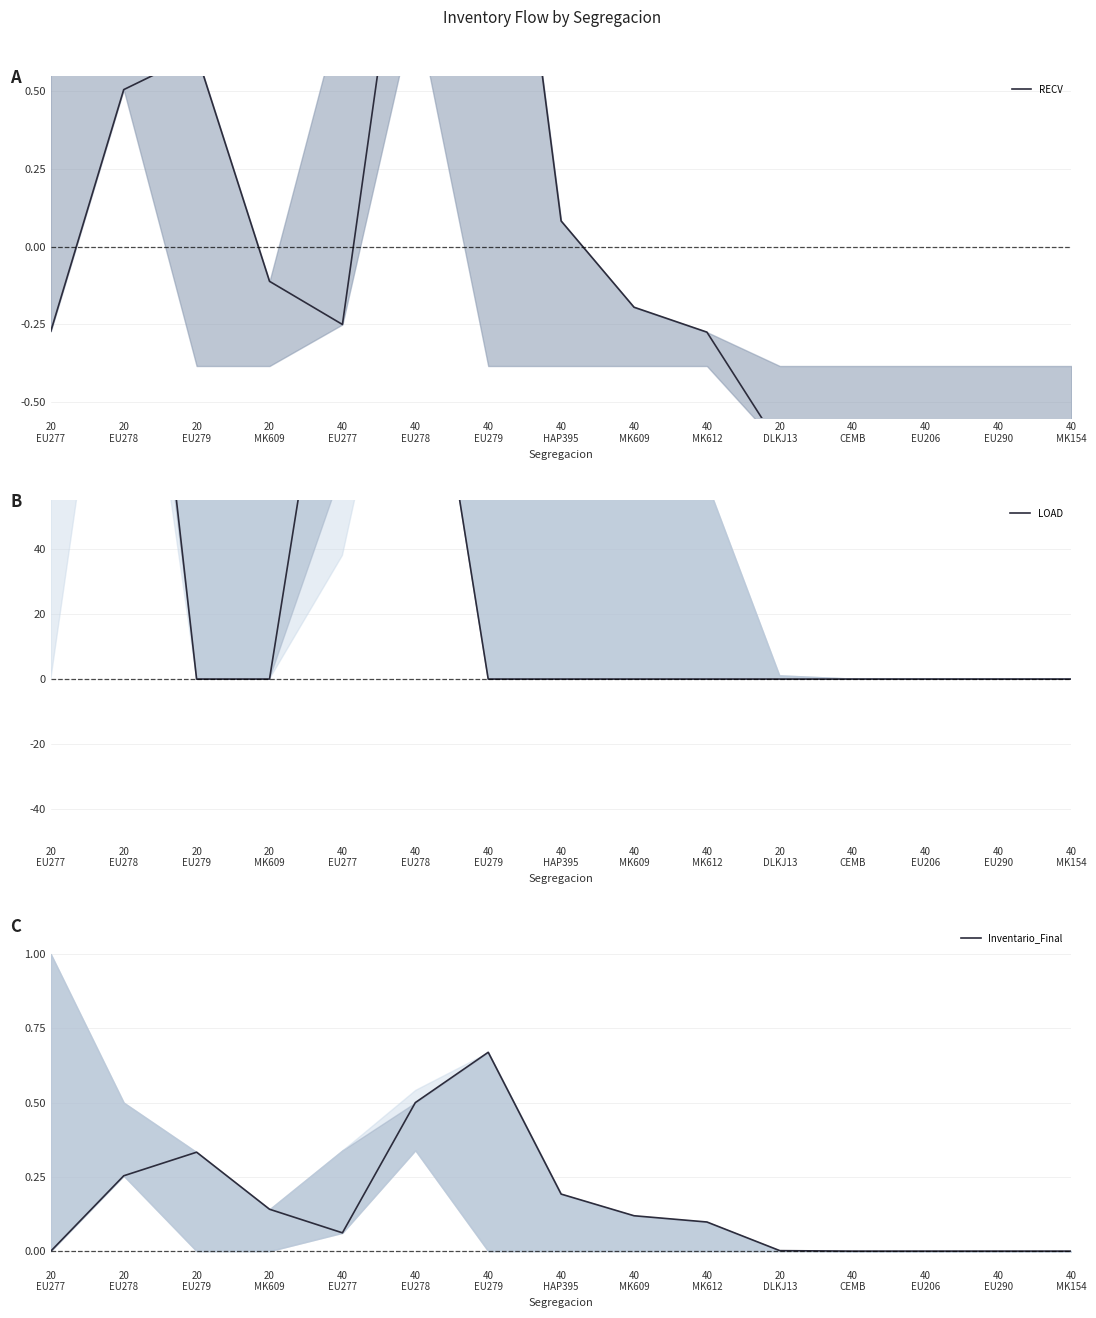

After their last crossing, which series has the higher values: Inventario_Final or RECV?

Inventario_Final